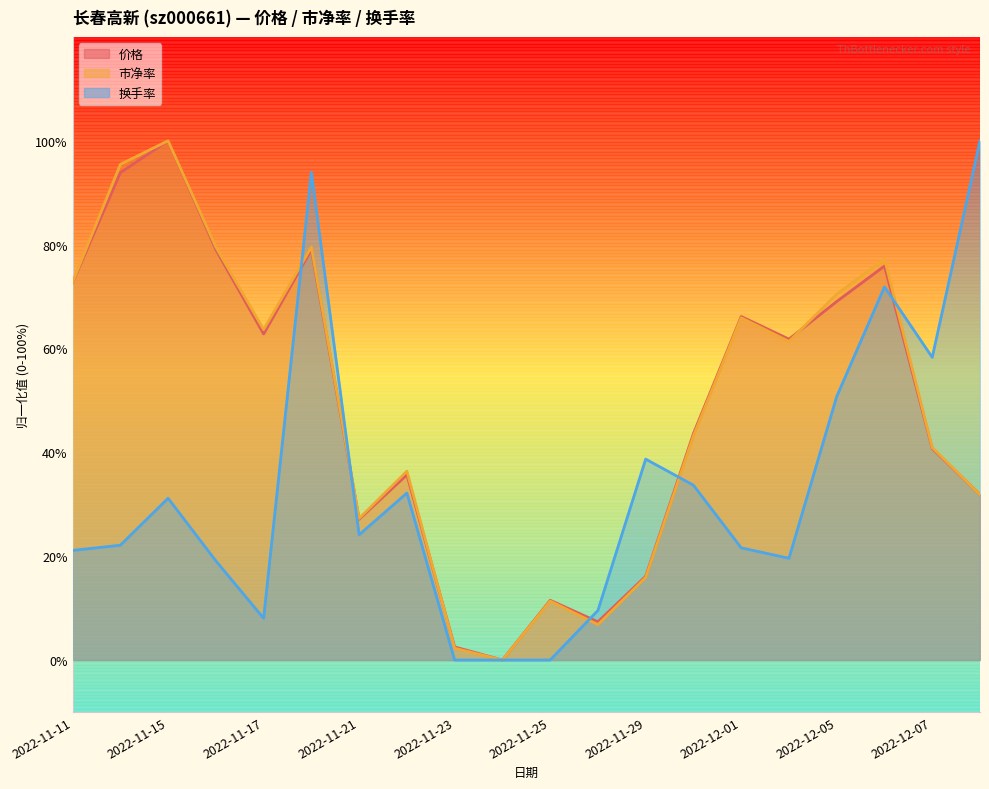

True or false: 价格 has more than 0 points higher than both neighbors.

True